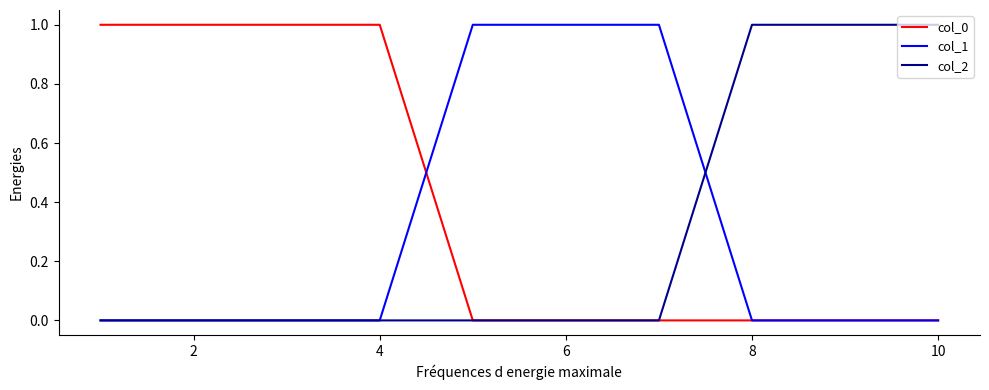

Which series has the largest total across all categories?

col_0